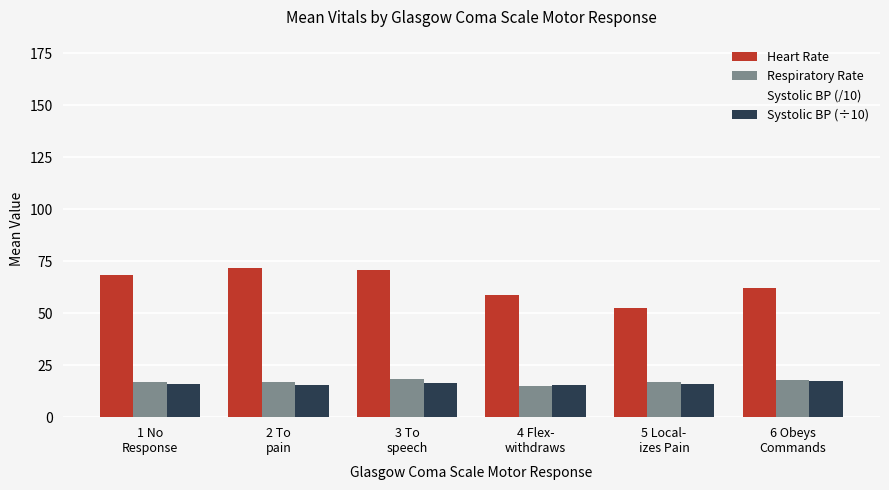

Count the number of categories in the chart.

6